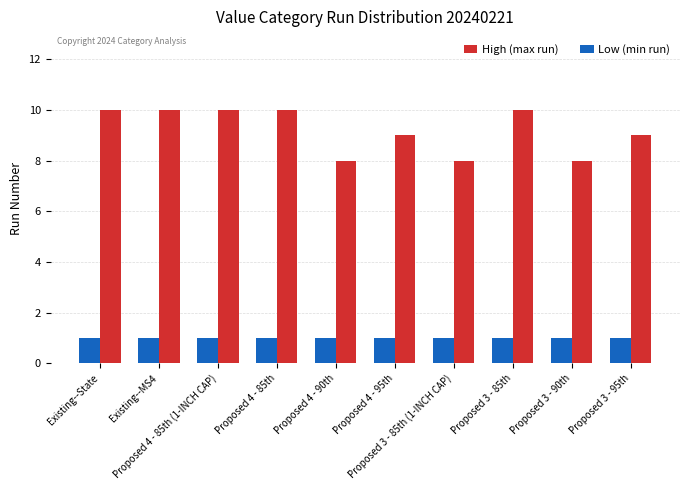

How many bars are there in each group?

2